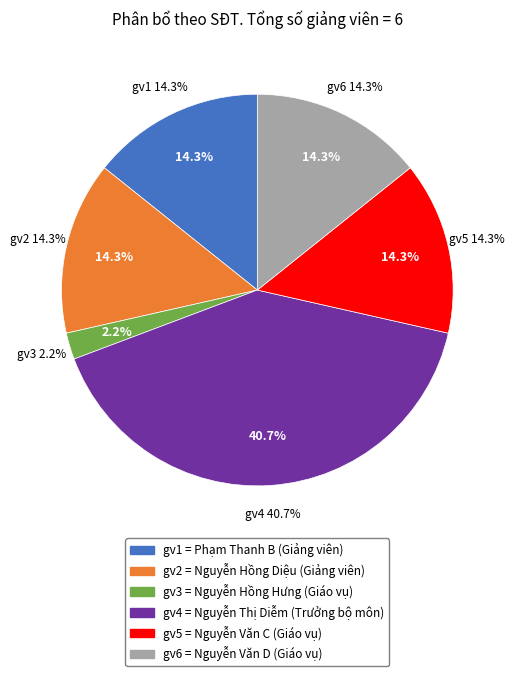

Is gv2 the majority of the pie?

No